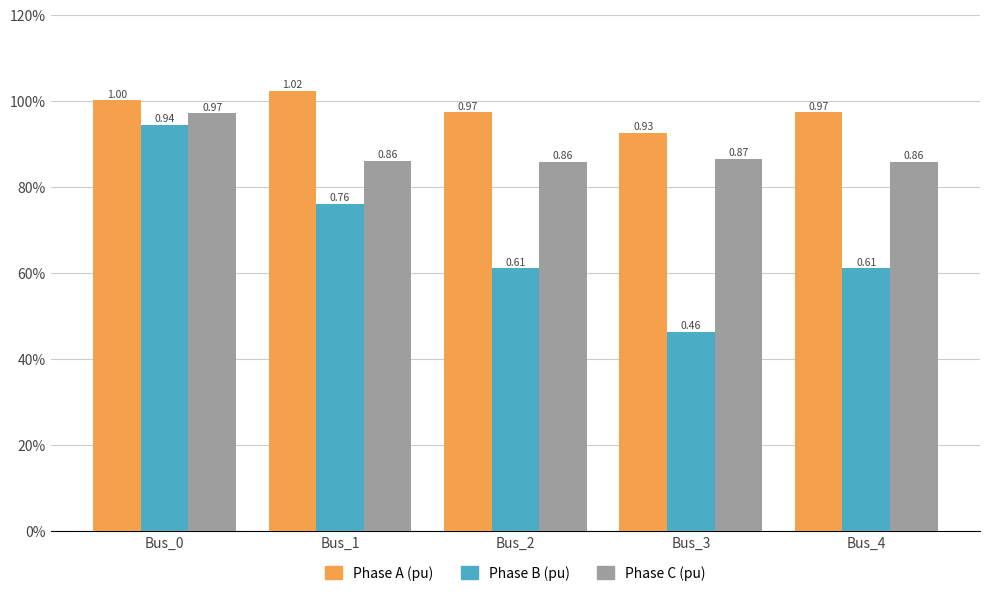

Between Bus_4 and Bus_2, which is larger?

Bus_2